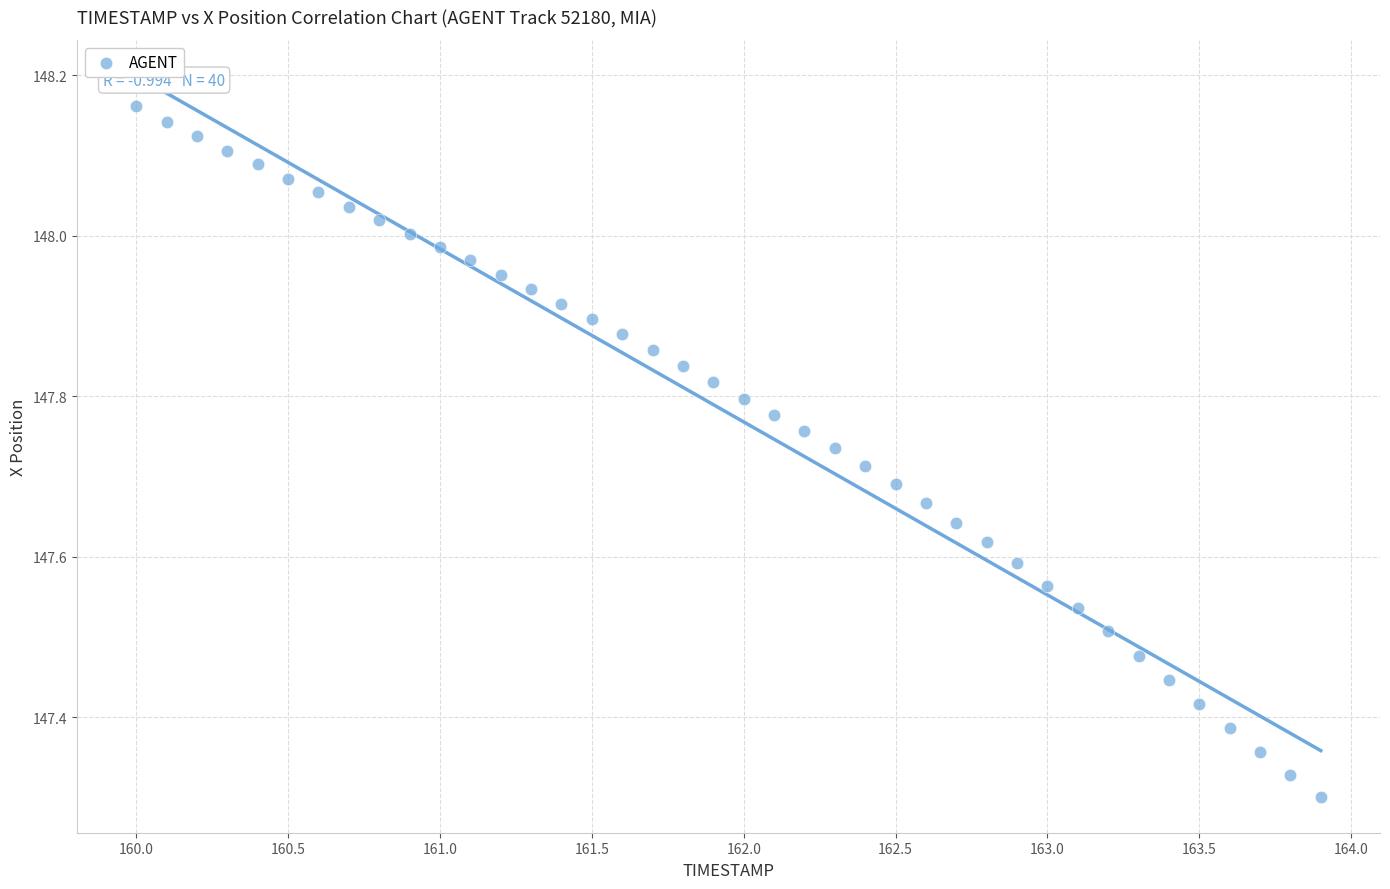

What is the range of Y values (max minus min)?

0.9